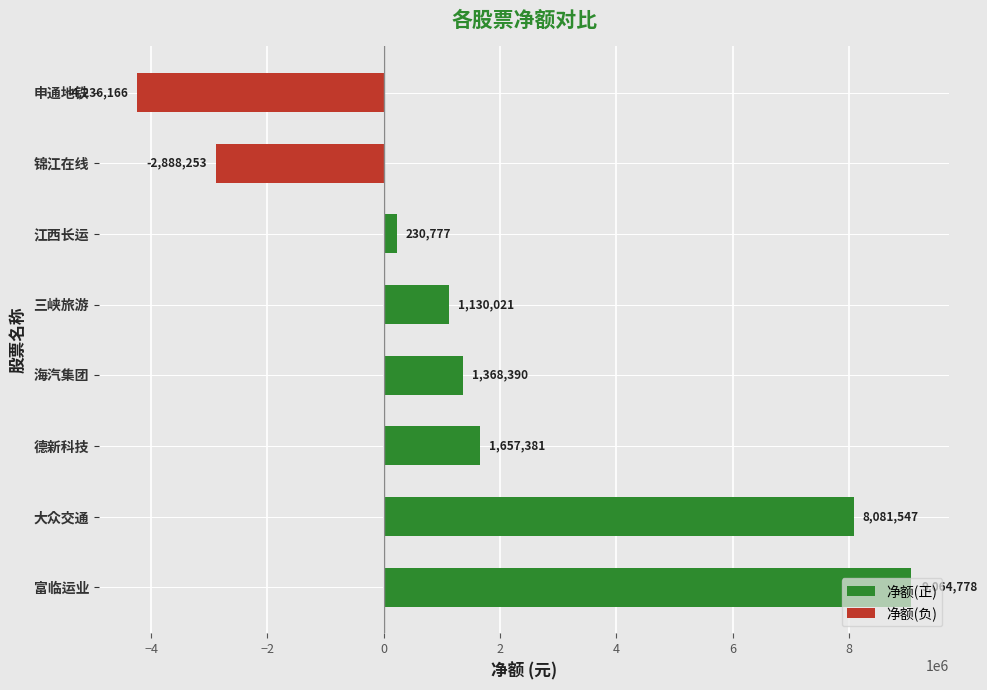

What is the difference between the 主力净额 values at 申通地铁 and 海汽集团?

5604556